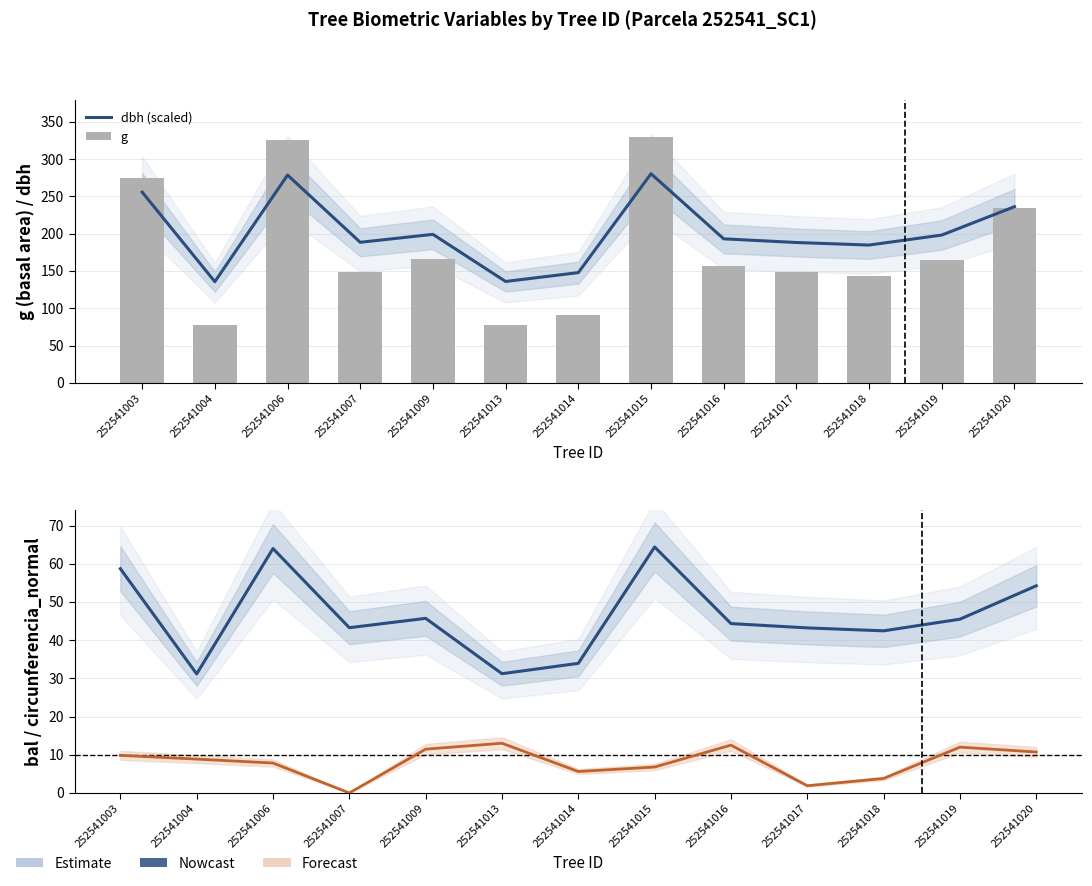

The g series shows 243.6 at 252541009. True or false?

False